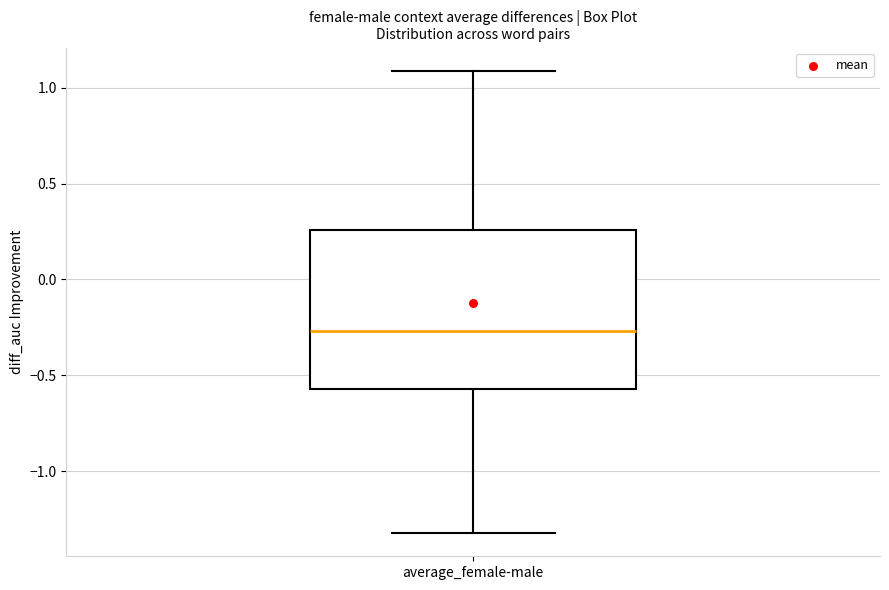

Read this box plot against the y-axis: the position of the median line, the range covered by the box, and the ends of both whiskers. The values are not printed on the chart, so give them approximately, as read against the axis.

median -0.25, box -0.55 to 0.25, whiskers -1.30 to 1.10